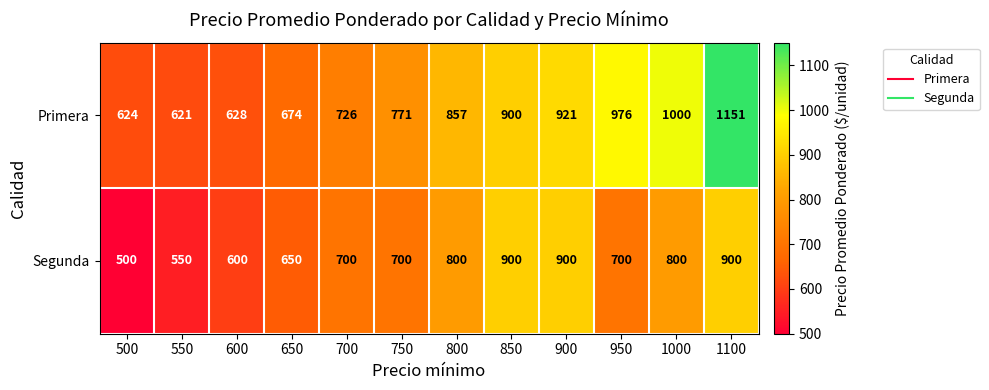

Which series changed the most between 700 and 800?

Primera